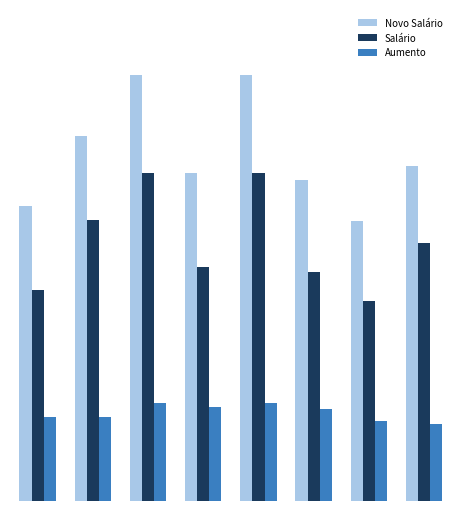

Rank the series by their maximum value, from lowest to highest.

Aumento, Salário, Novo Salário